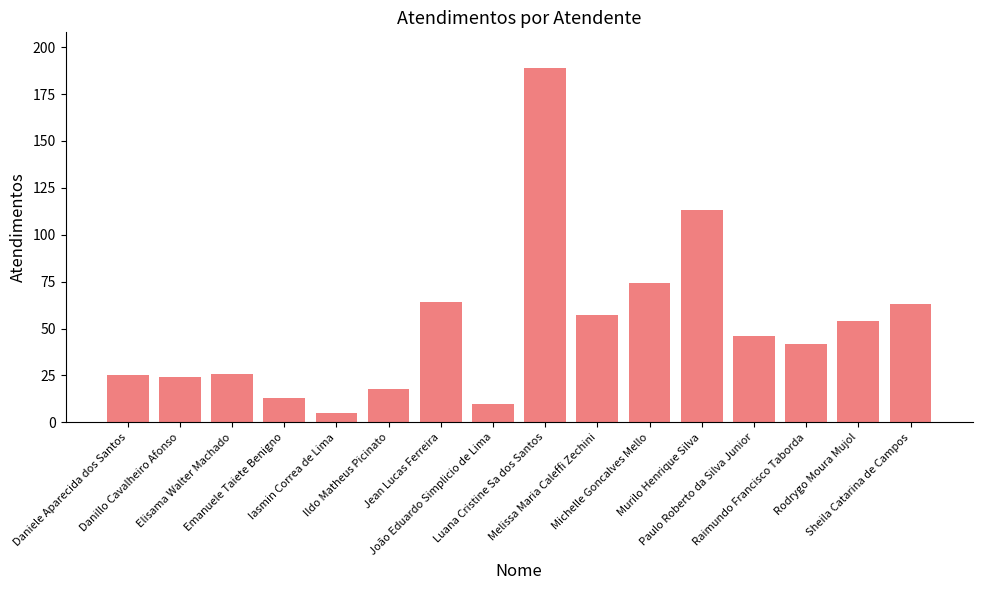

Is it true that the value at Sheila Catarina de Campos is 90?

False